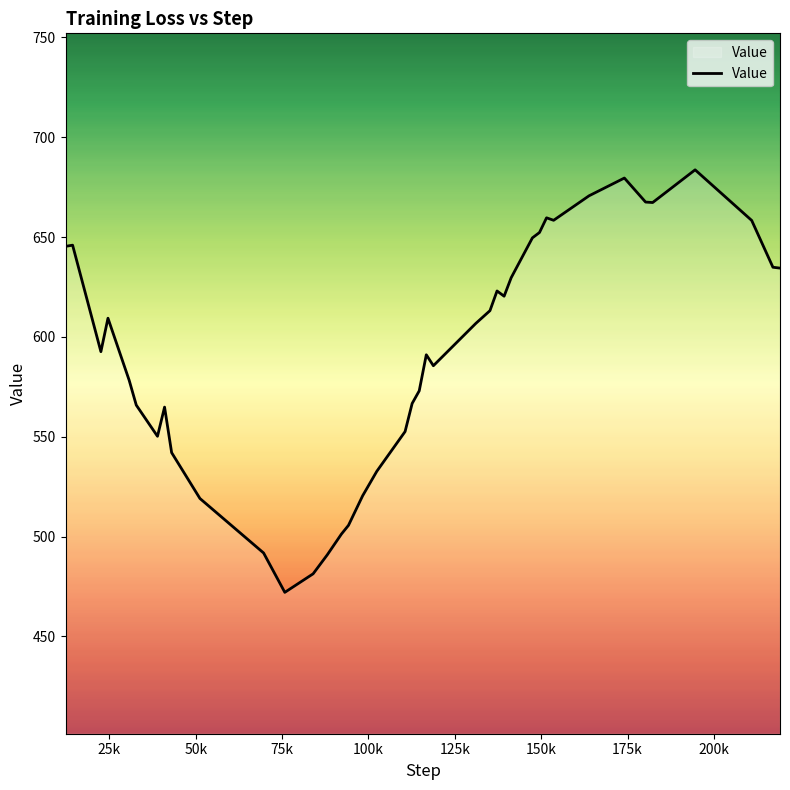

What is the difference between the maximum and minimum values?

211.6